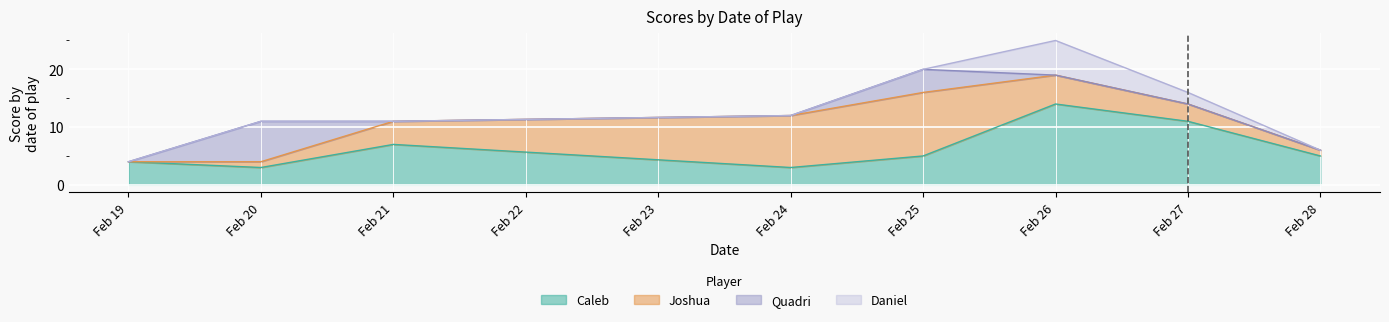

How many values in the Caleb series exceed 5?

3